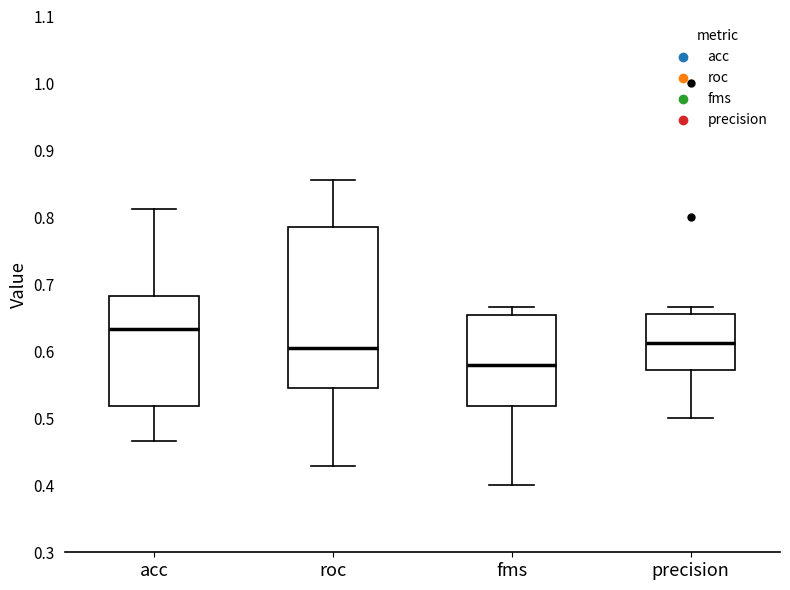

Where does the upper whisker of the box for roc end on the y-axis? The values are not printed on the chart, so give them approximately, as read against the axis.

0.86